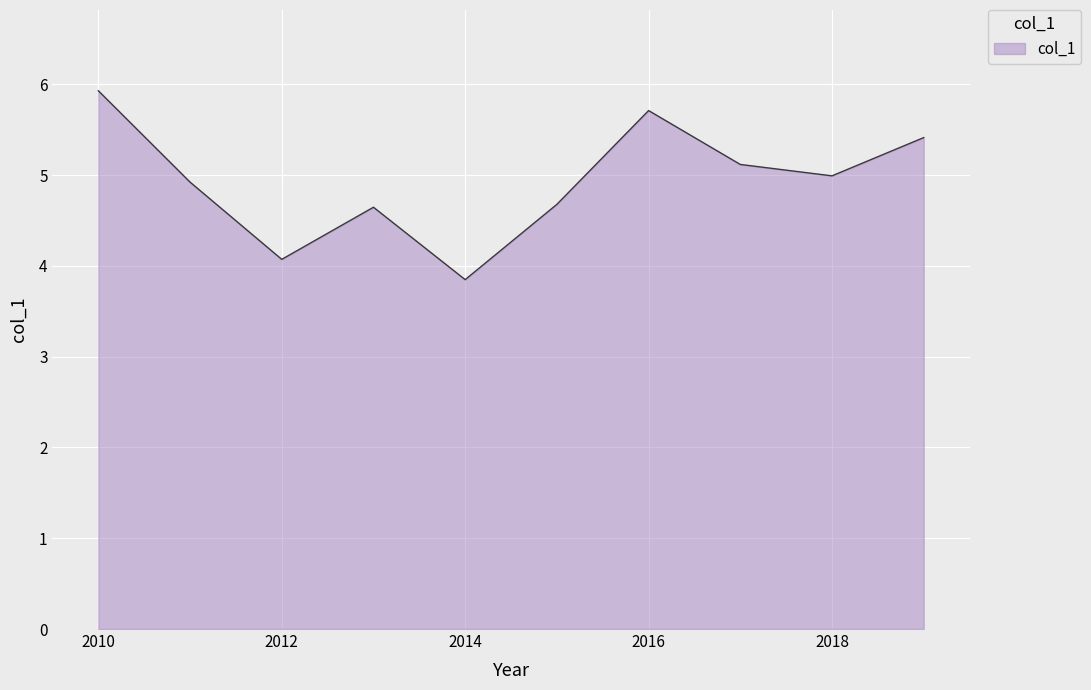

What is the greatest value displayed?

5.9